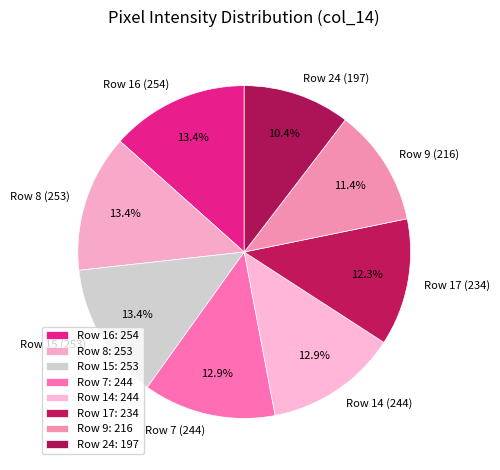

What portion of the pie excludes Row 9 (216)?

88.6%